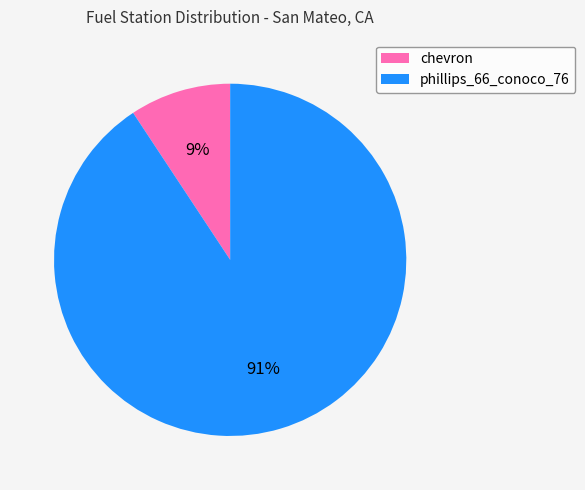

Does chevron account for over 50% of the chart?

No